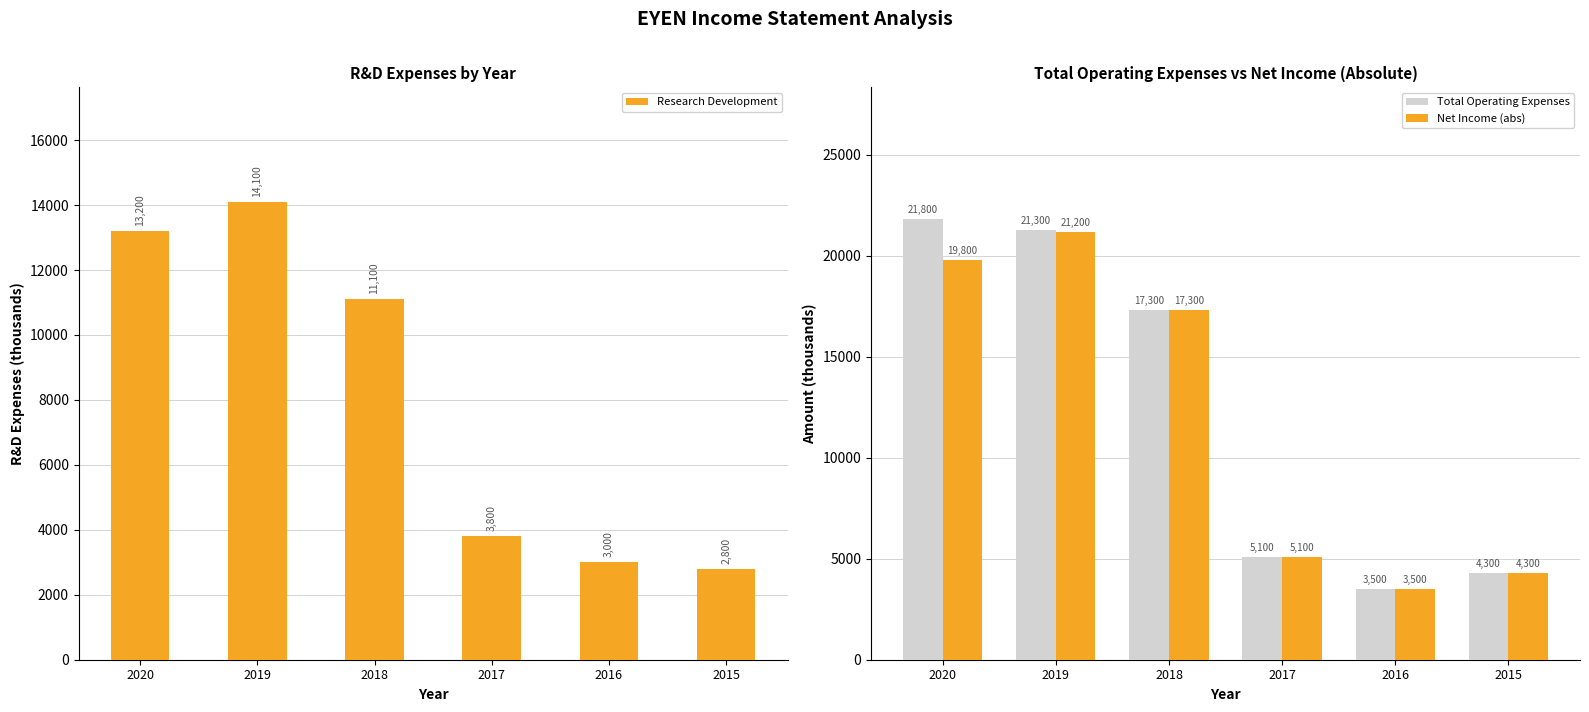

What is the value of the Net Income (abs) bar at the 4th from the left?

5100